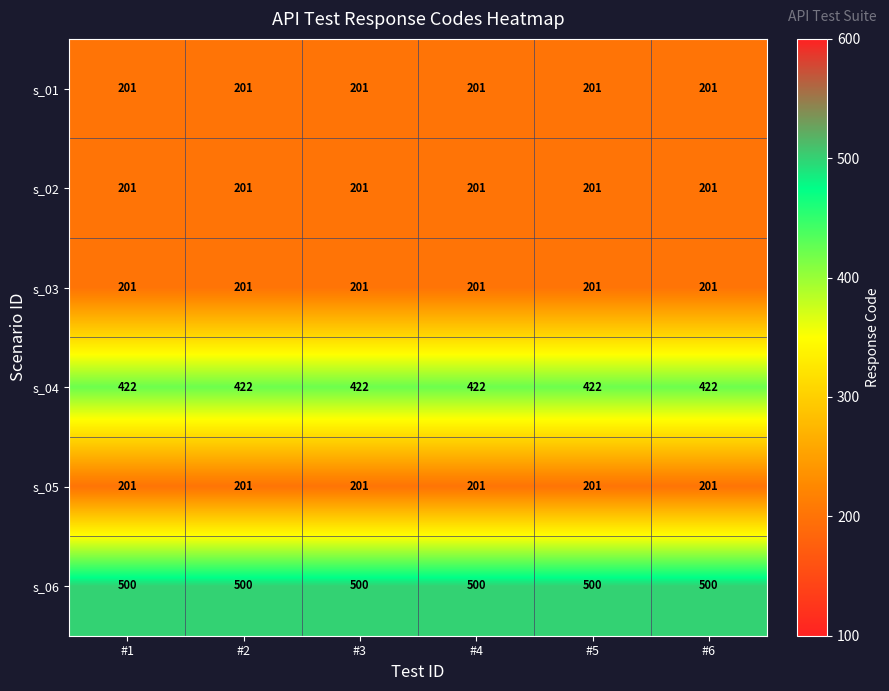

How many data points does each series have?

6